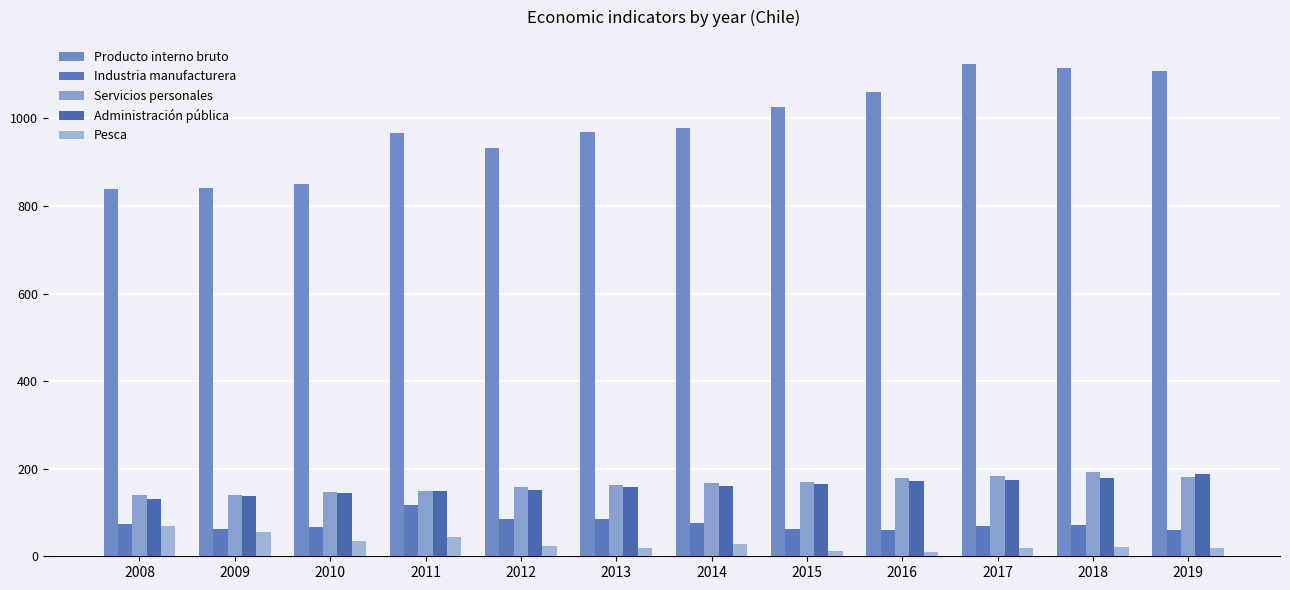

How many bars are there in total?

60